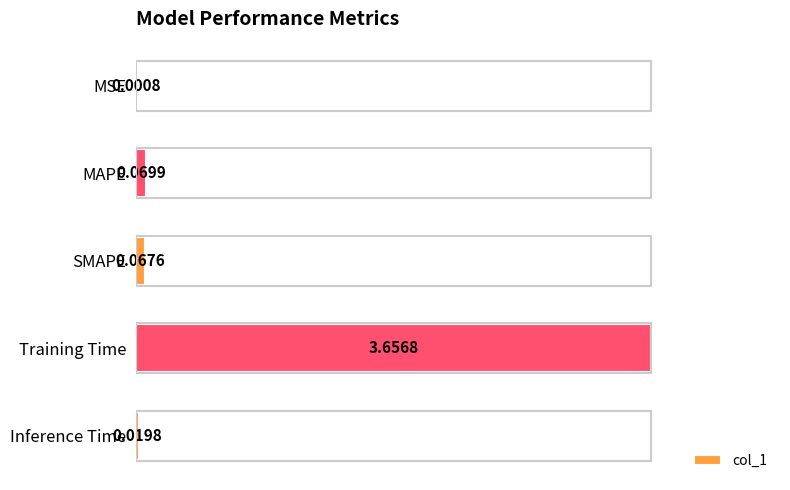

Between MSE and Inference Time, which is larger?

Inference Time